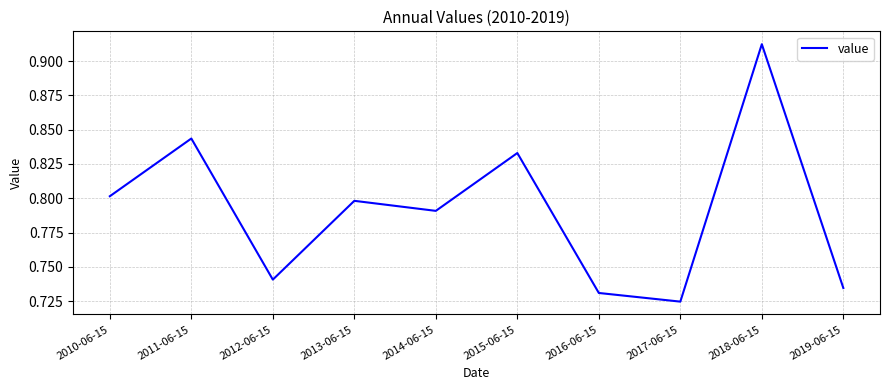

Which category has the highest value across all series?

2018-06-15